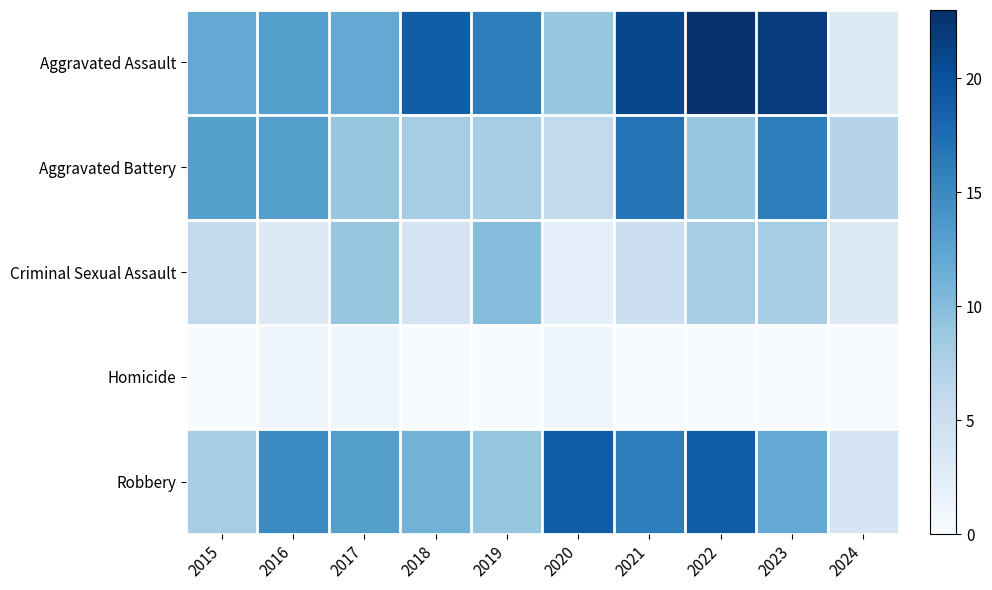

Reading left to right, list all the values displayed in this chart.

Aggravated Assault: 2015=12	2016=13	2017=12	2018=19	2019=16	2020=9	2021=21	2022=23	2023=22	2024=3
Aggravated Battery: 2015=13	2016=13	2017=9	2018=8	2019=8	2020=6	2021=17	2022=9	2023=16	2024=7
Criminal Sexual Assault: 2015=6	2016=3	2017=9	2018=4	2019=10	2020=2	2021=5	2022=8	2023=8	2024=3
Homicide: 2015=0	2016=1	2017=1	2018=0	2019=0	2020=1	2021=0	2022=0	2023=0	2024=0
Robbery: 2015=8	2016=15	2017=13	2018=11	2019=9	2020=19	2021=16	2022=19	2023=12	2024=4